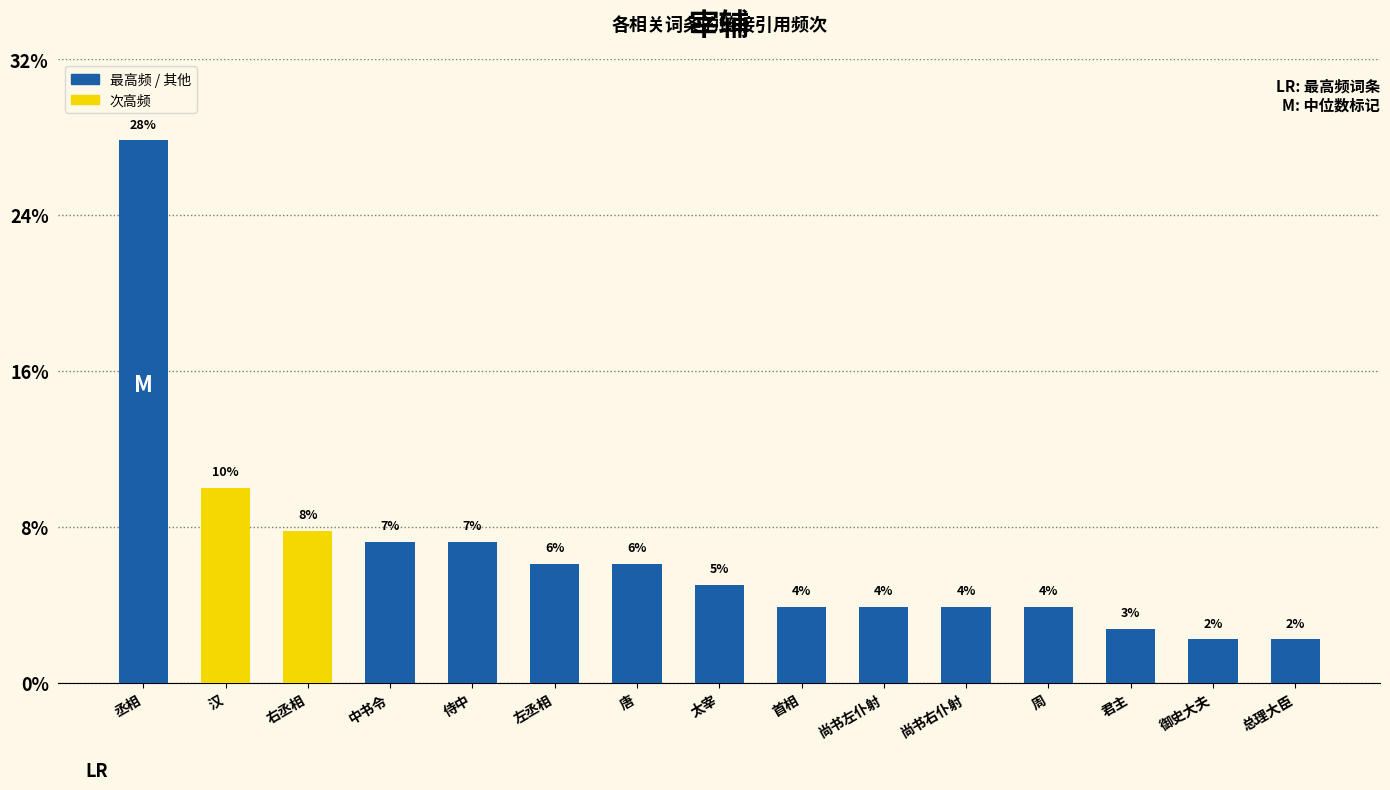

True or false: the data shows 19 at 侍中.

False